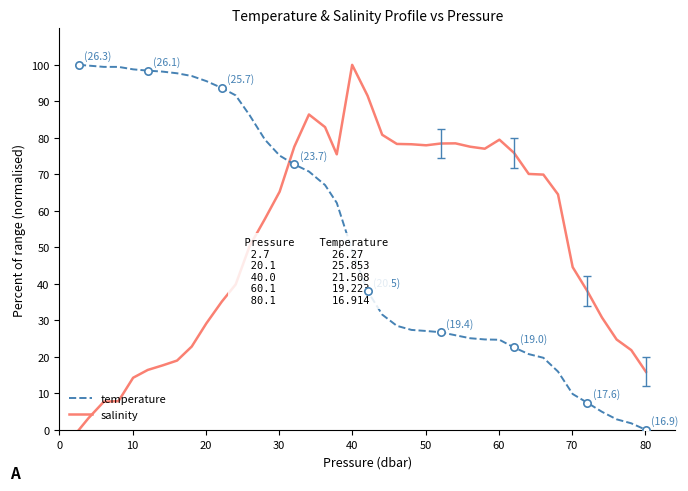

After their last crossing, which series has the higher values: temperature or salinity?

salinity